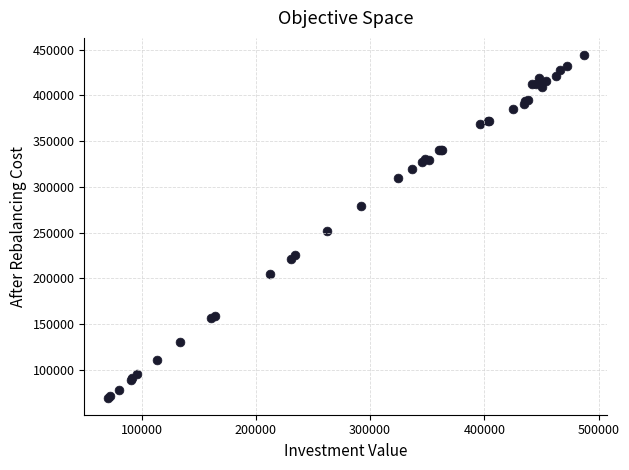

What Y value in the scatter plot is closest to 256925?

251704.7